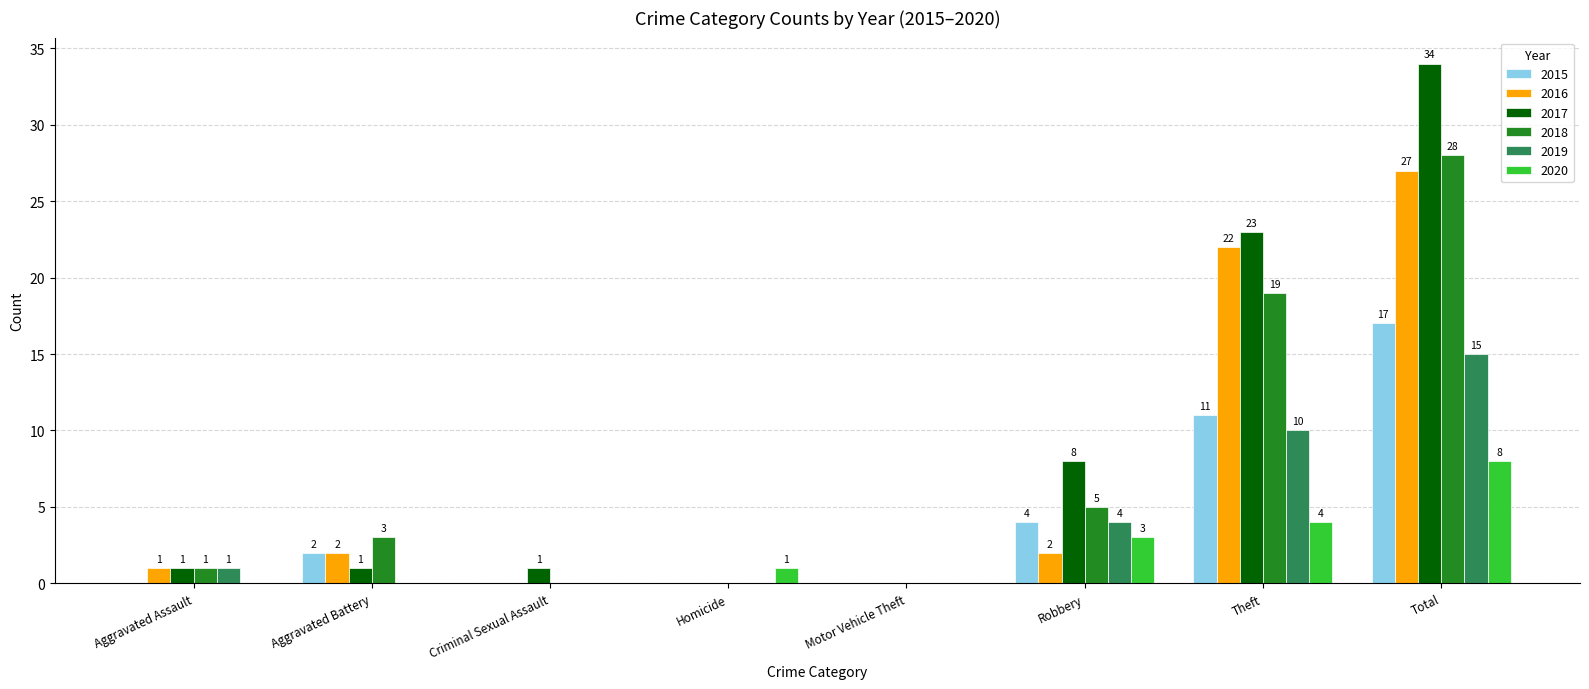

Reading right to left, what are all the values shown in this chart?

2015: Total=17	Theft=11	Robbery=4	Motor Vehicle Theft=0	Homicide=0	Criminal Sexual Assault=0	Aggravated Battery=2	Aggravated Assault=0
2016: Total=27	Theft=22	Robbery=2	Motor Vehicle Theft=0	Homicide=0	Criminal Sexual Assault=0	Aggravated Battery=2	Aggravated Assault=1
2017: Total=34	Theft=23	Robbery=8	Motor Vehicle Theft=0	Homicide=0	Criminal Sexual Assault=1	Aggravated Battery=1	Aggravated Assault=1
2018: Total=28	Theft=19	Robbery=5	Motor Vehicle Theft=0	Homicide=0	Criminal Sexual Assault=0	Aggravated Battery=3	Aggravated Assault=1
2019: Total=15	Theft=10	Robbery=4	Motor Vehicle Theft=0	Homicide=0	Criminal Sexual Assault=0	Aggravated Battery=0	Aggravated Assault=1
2020: Total=8	Theft=4	Robbery=3	Motor Vehicle Theft=0	Homicide=1	Criminal Sexual Assault=0	Aggravated Battery=0	Aggravated Assault=0